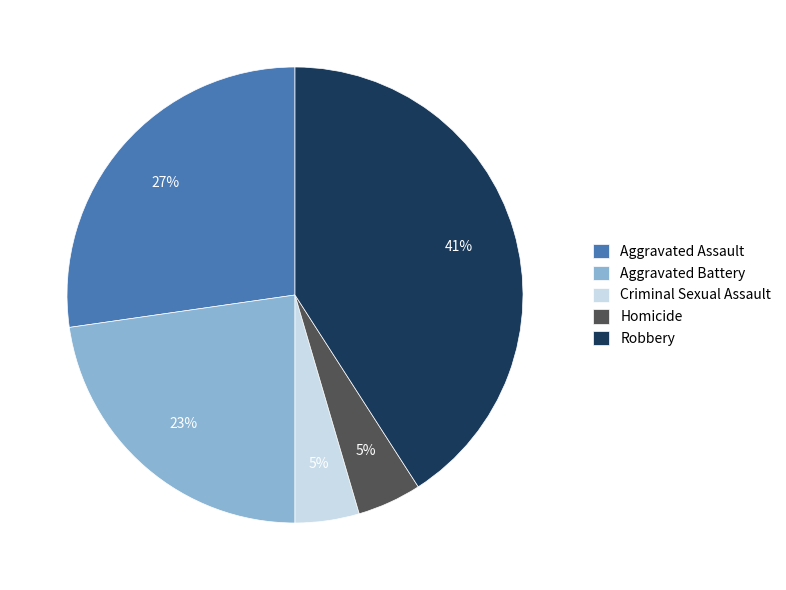

Which slice is the largest?

Robbery